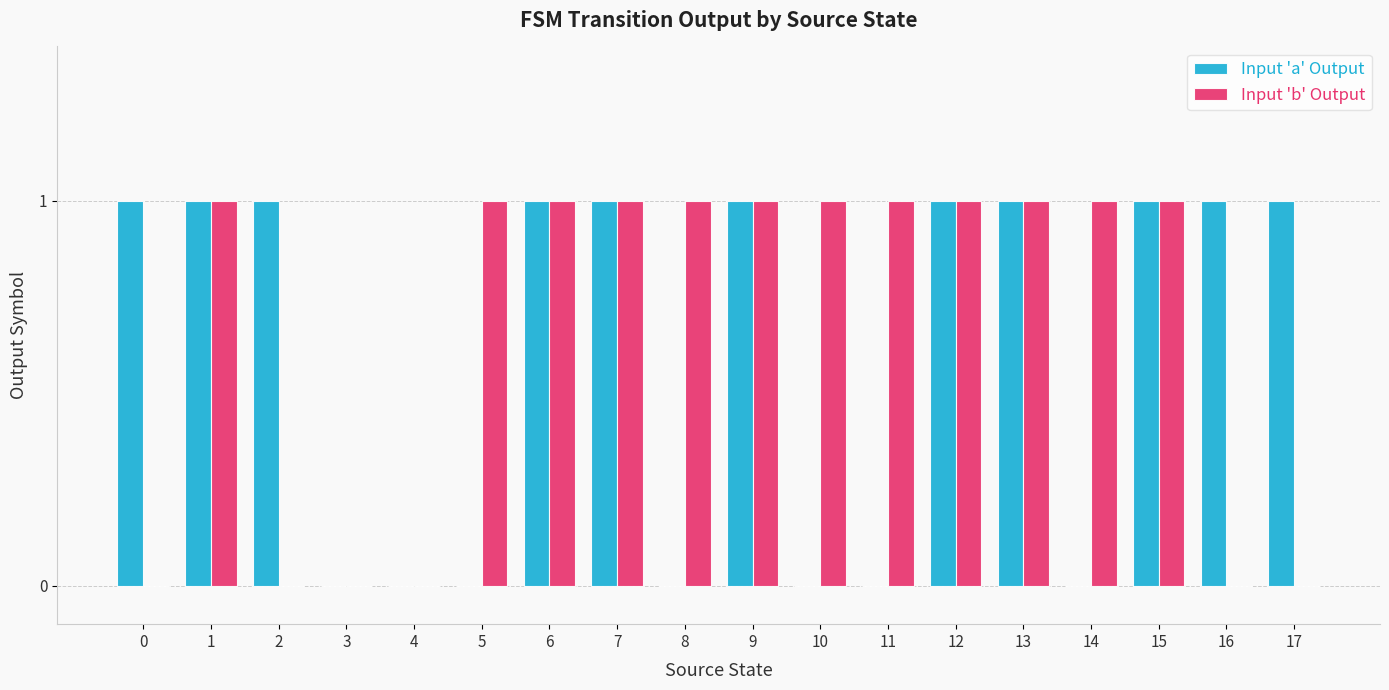

Count the number of categories in the chart.

18